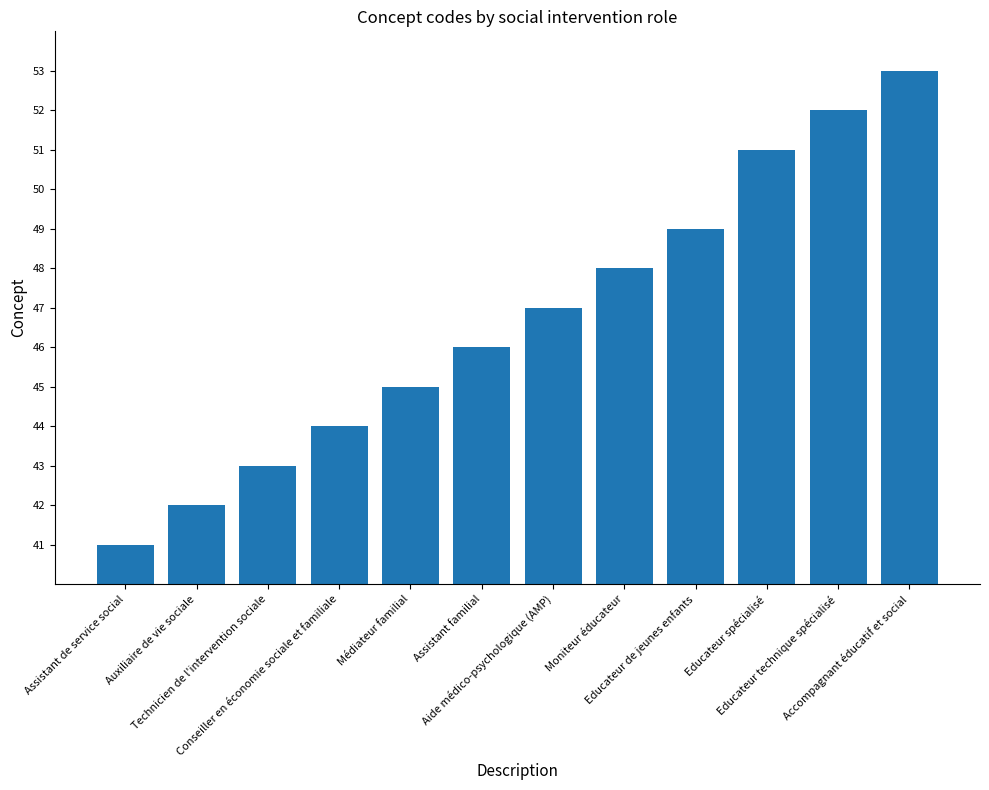

How many categories are shown in the chart?

12